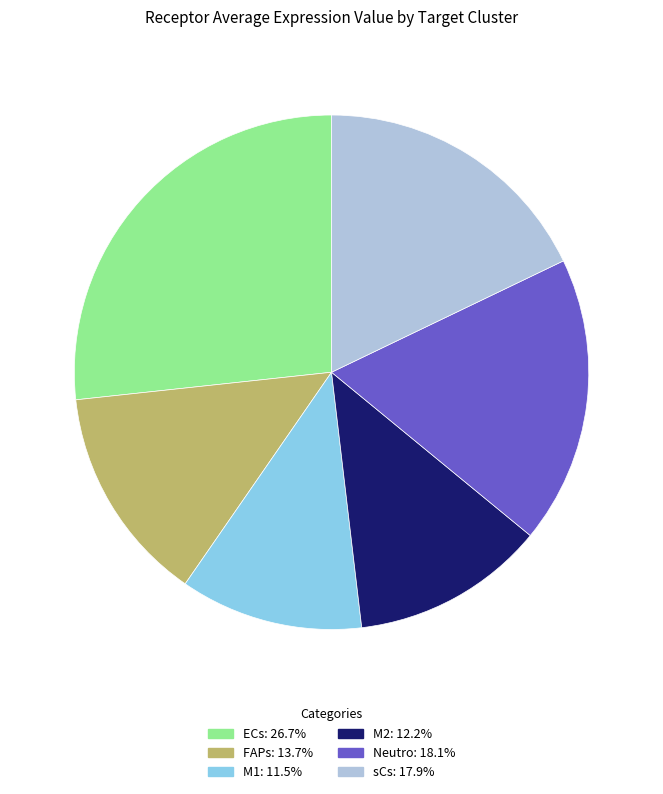

What is the smallest slice in the pie chart?

M1